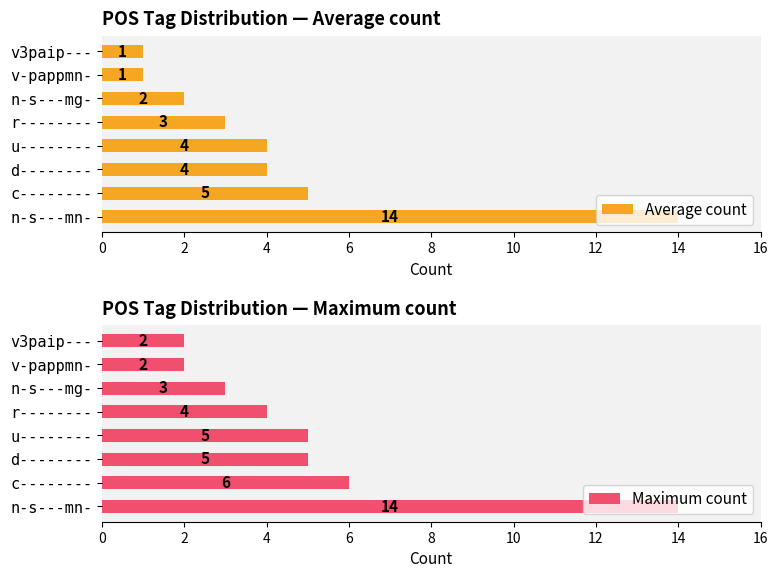

What is the sum of the Maximum count values at c-------- and v-pappmn-?

8